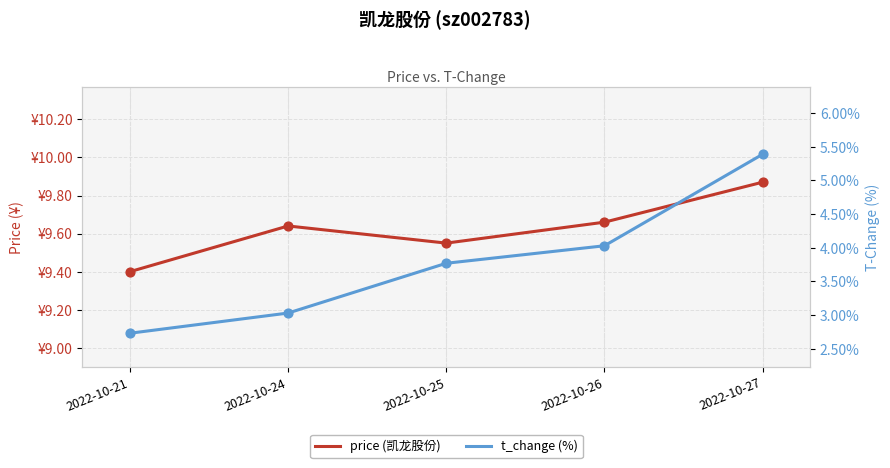

Which series reaches the minimum Y coordinate?

t_change